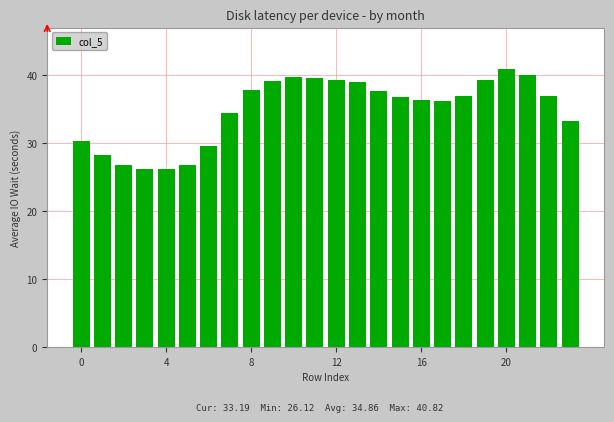

What is the sum of all values?

836.6